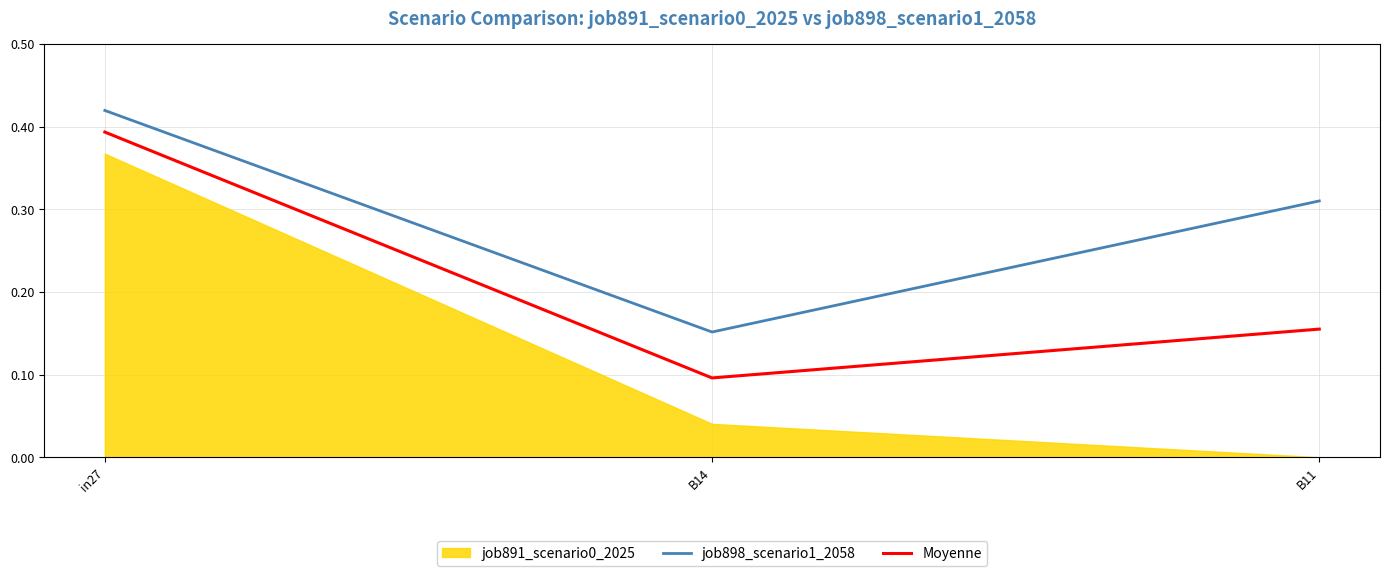

What position from the right is B14?

2